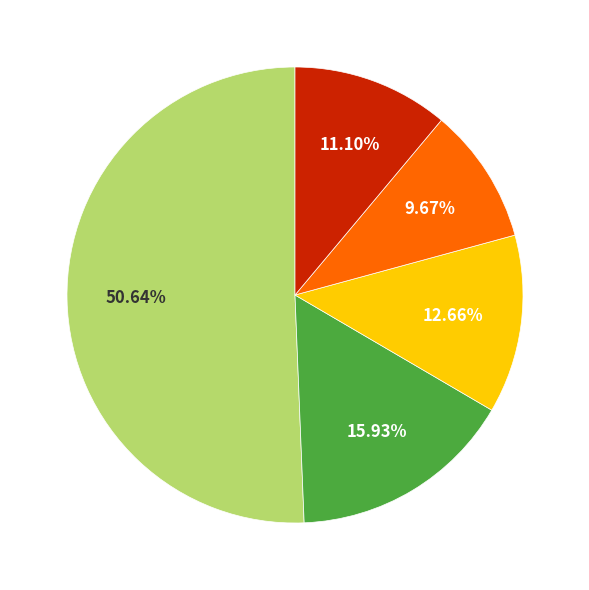

Is there any slice that represents more than half of the pie?

Yes